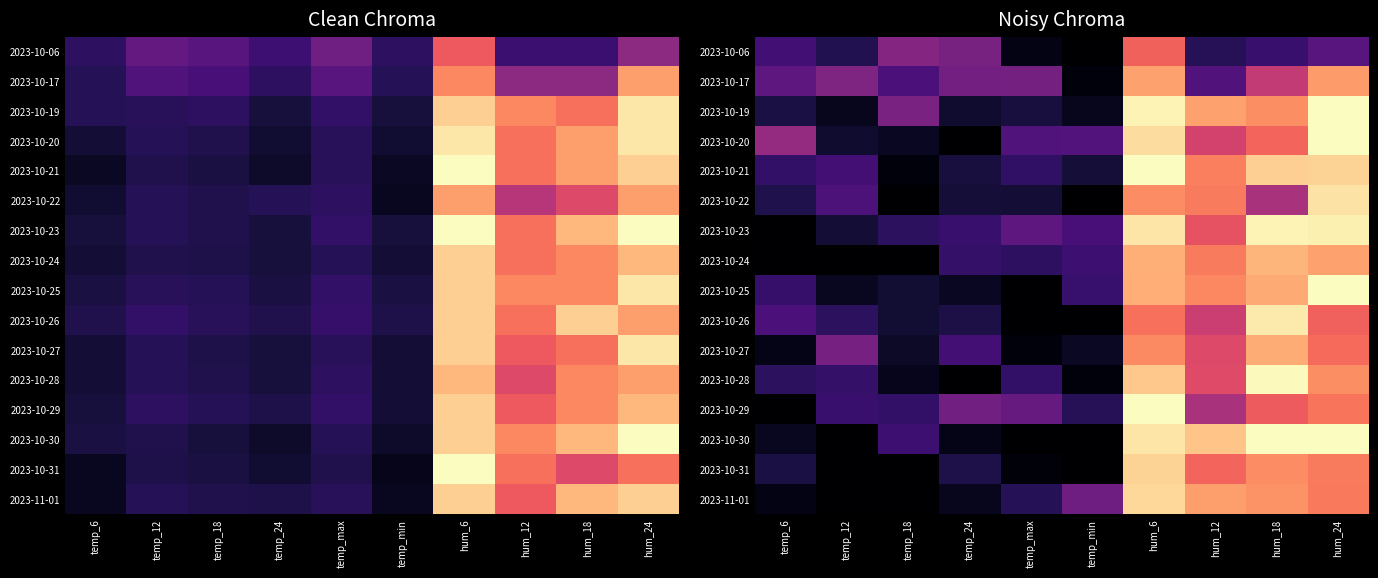

At which label does 2023-10-25 reach its peak?

hum_24